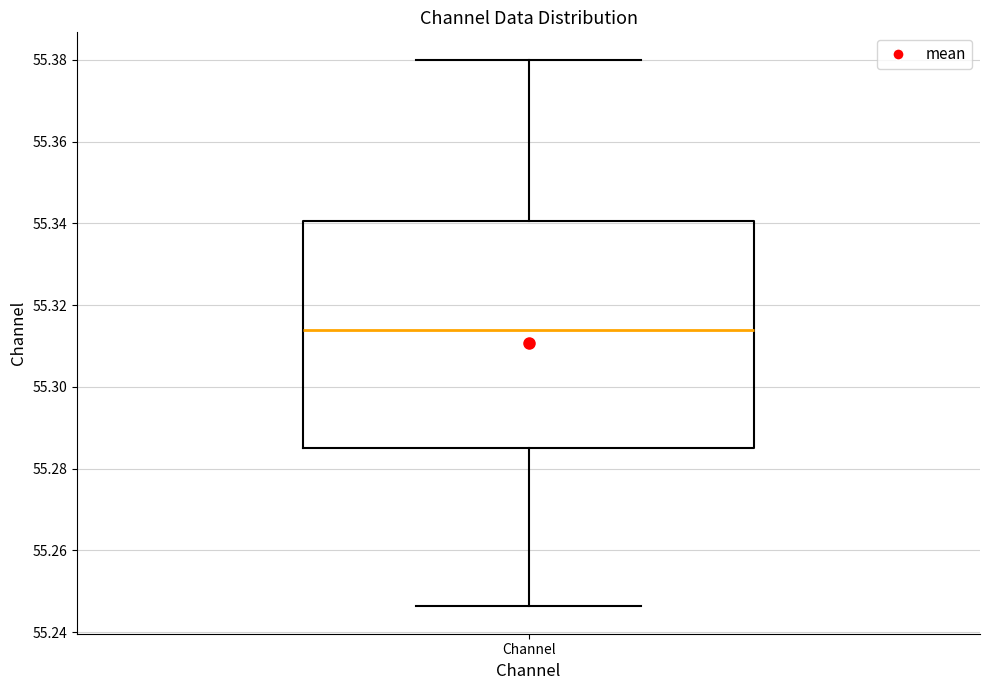

Read this box plot against the y-axis: the position of the median line, the range covered by the box, and the ends of both whiskers. The values are not printed on the chart, so give them approximately, as read against the axis.

median 55.314, box 55.286 to 55.340, whiskers 55.246 to 55.380